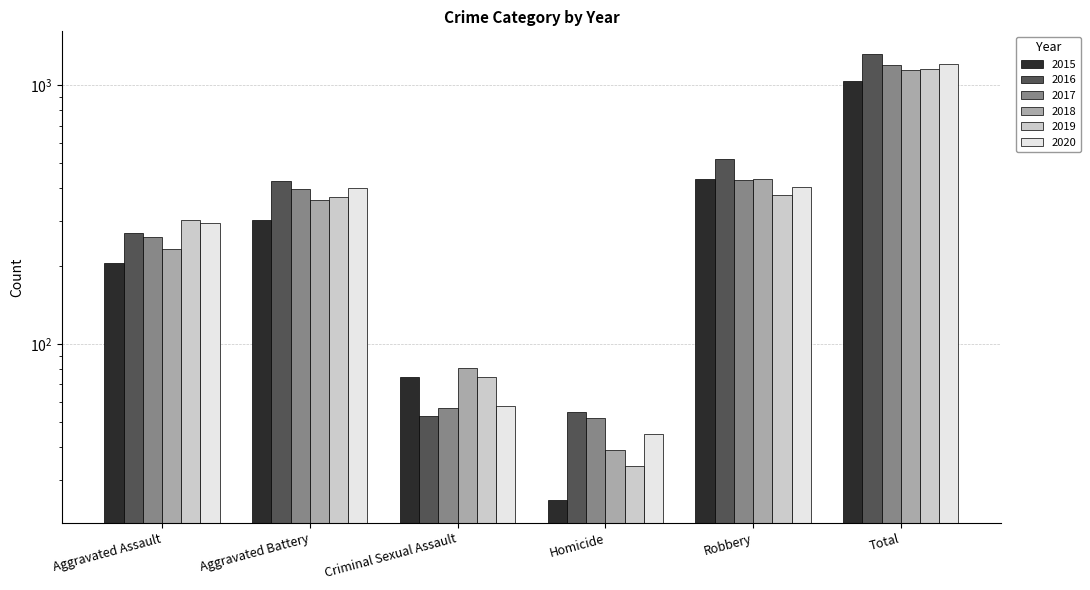

How many bars are there in total?

36